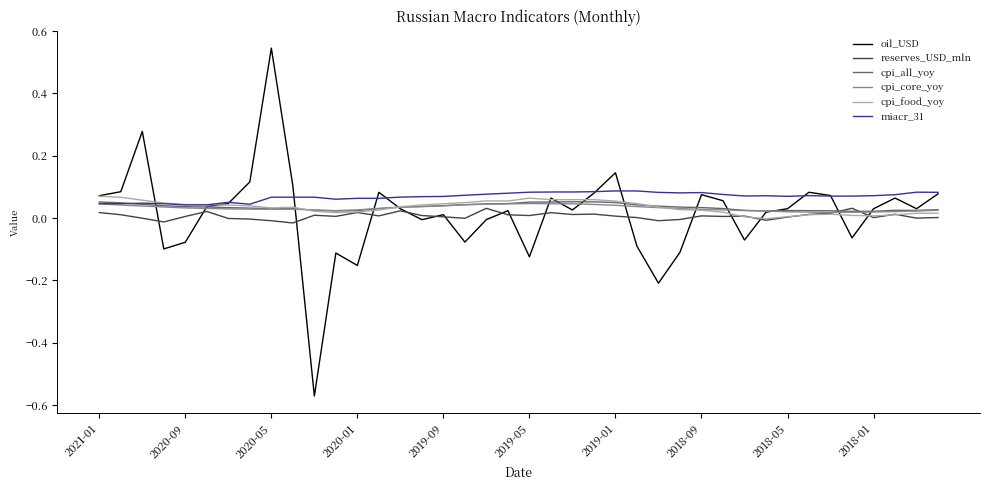

At how many categories does at least one series exceed 0?

40